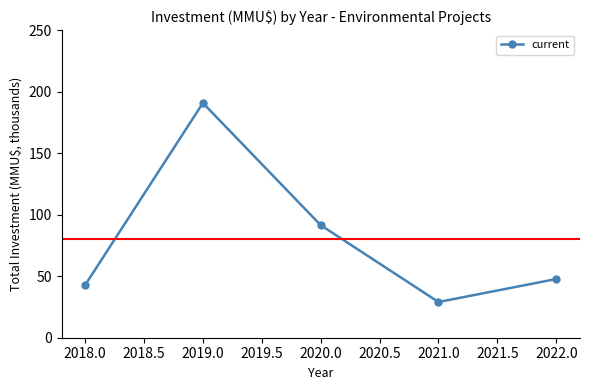

What is the label of the 3rd point from the left?

2020.0